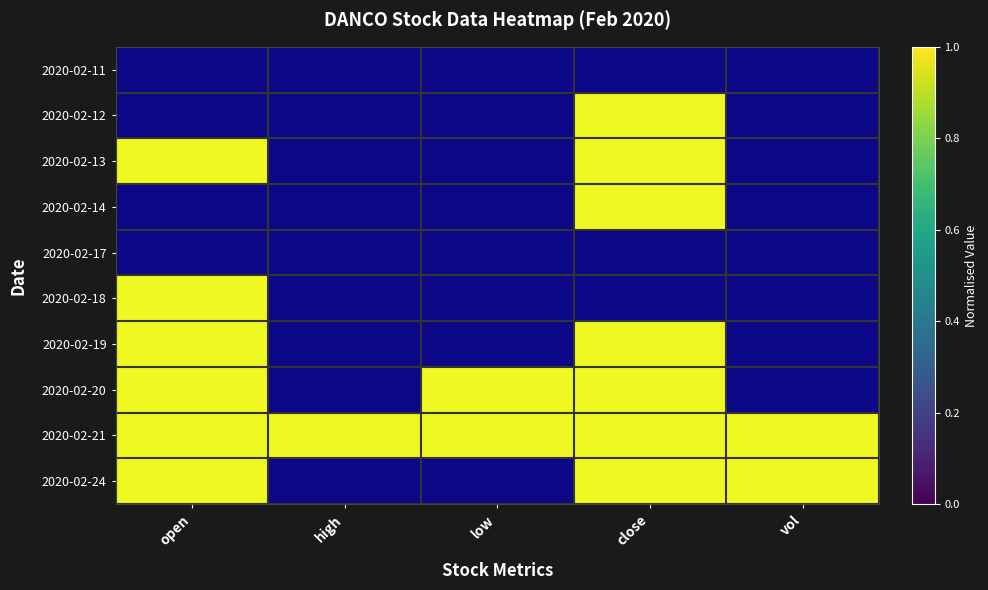

Is it true that 2020-02-17 equals 0 at high?

True